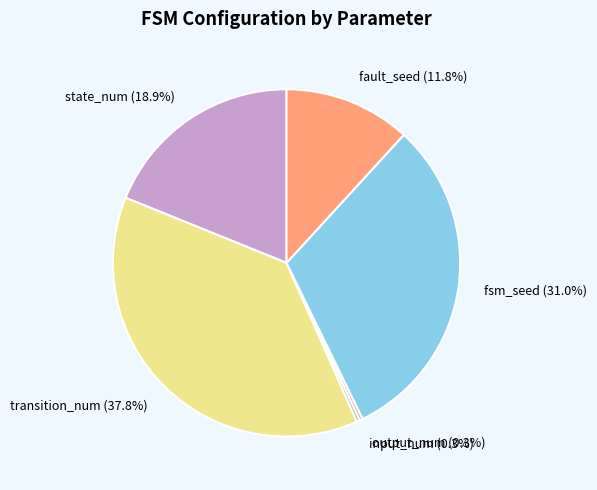

To the nearest percent, what is the difference between the largest and smallest slice percentages?

37%